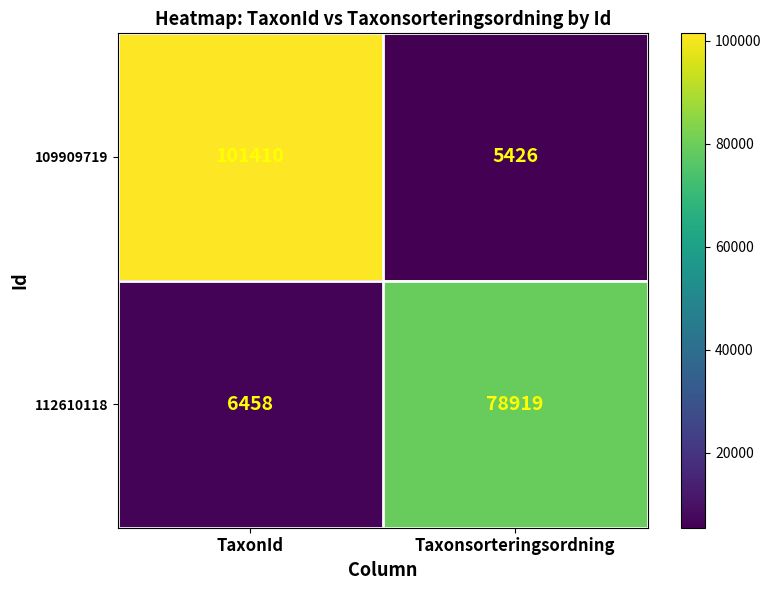

What is the spread (max minus min) of values at TaxonId?

94952